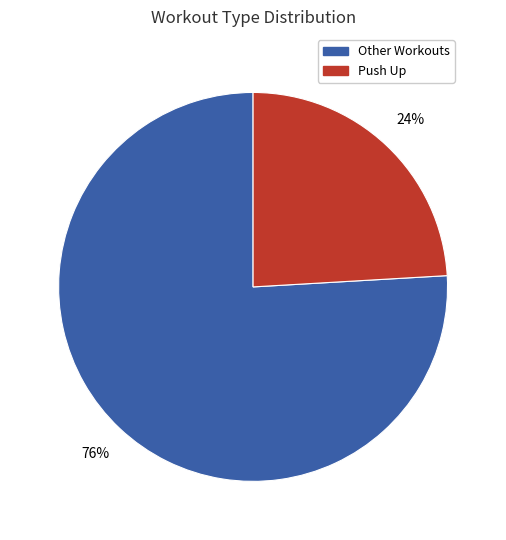

Is there any slice that represents more than half of the pie?

Yes